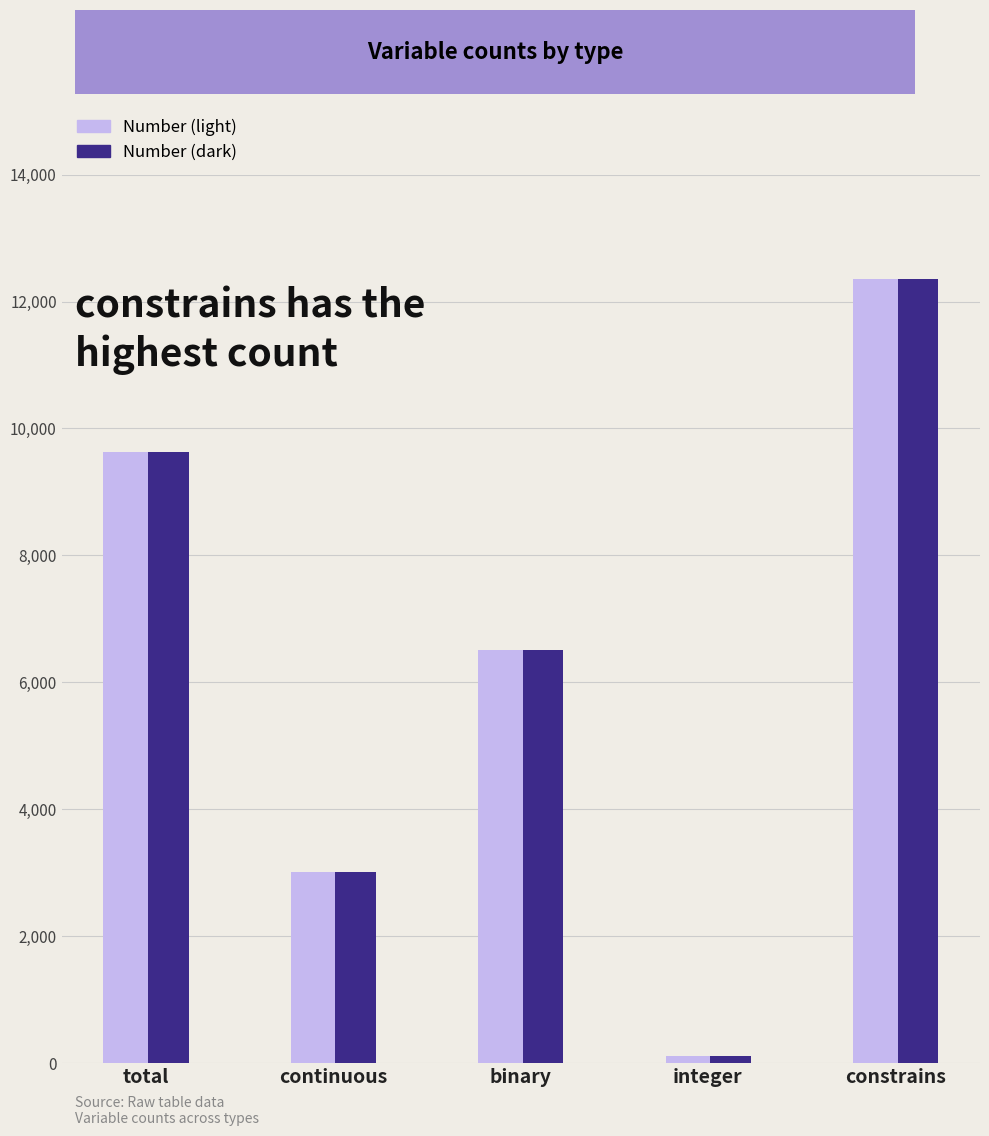

List the labels in order of value, smallest first.

integer, continuous, binary, total, constrains